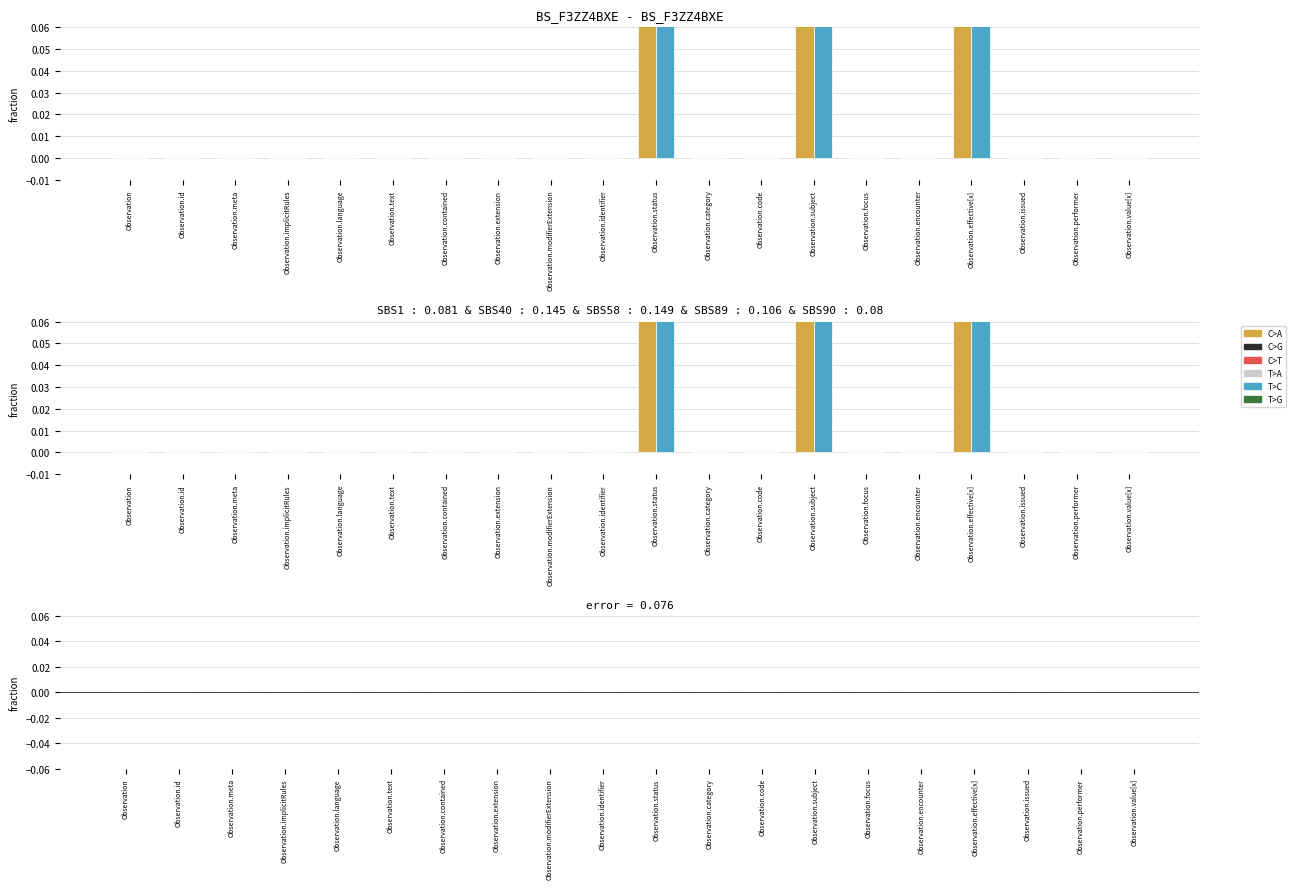

Does the chart contain stacked bars?

No